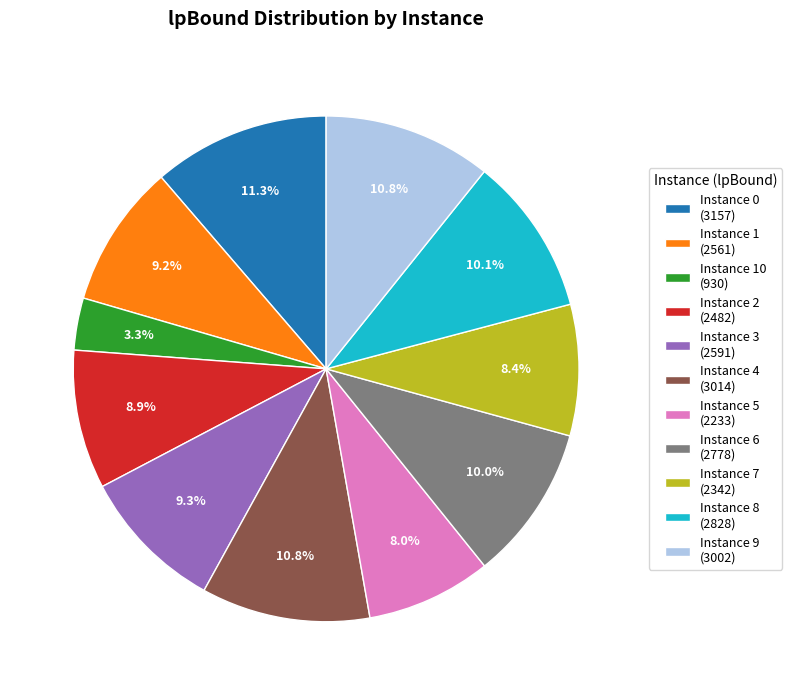

To the nearest percent, what is the difference between the largest and smallest slice percentages?

8%